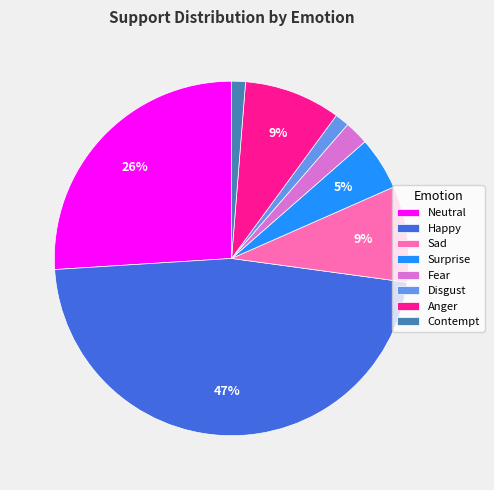

Which category has the biggest portion of the pie?

Happy